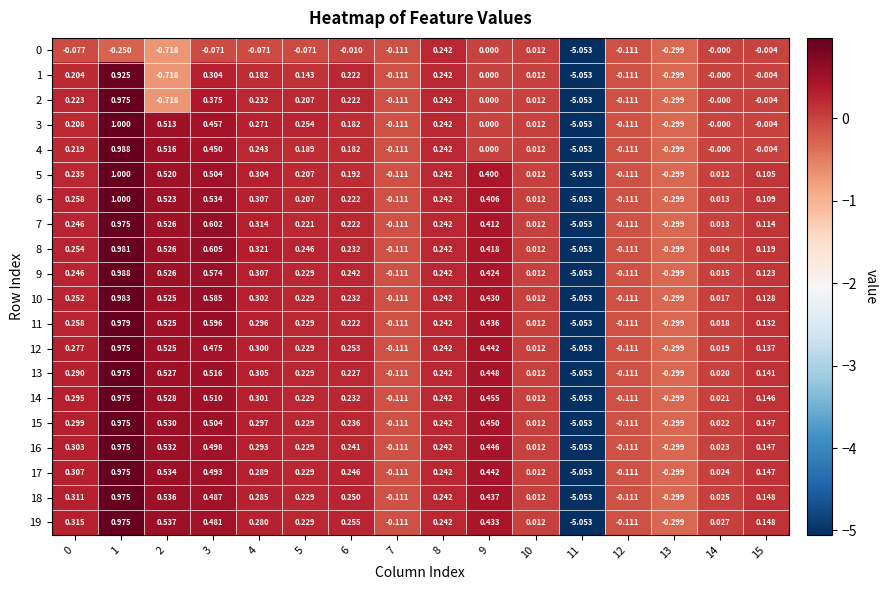

At which category is the sum across all series the highest?

1